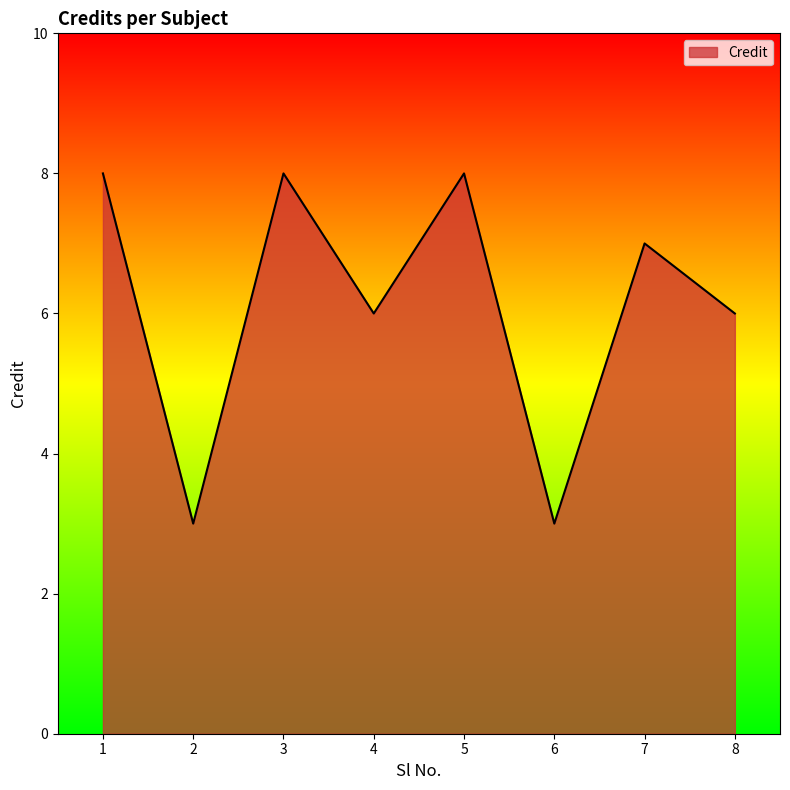

What value does the data have at 5?

8